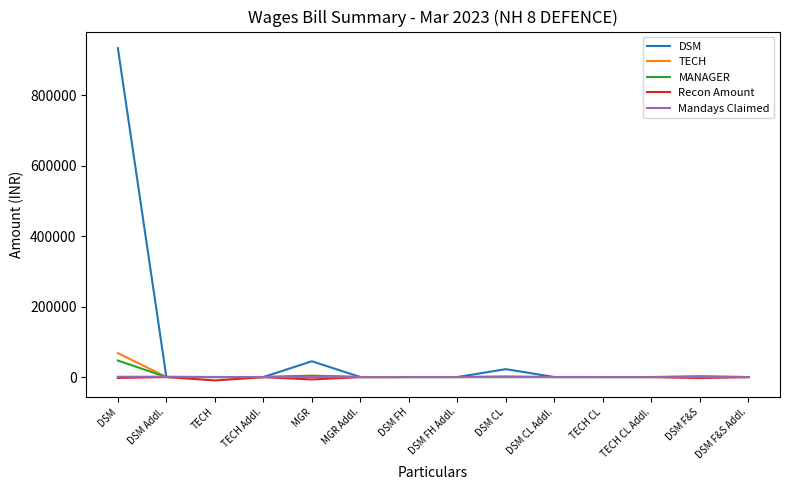

What is the maximum value shown in the chart?

932936